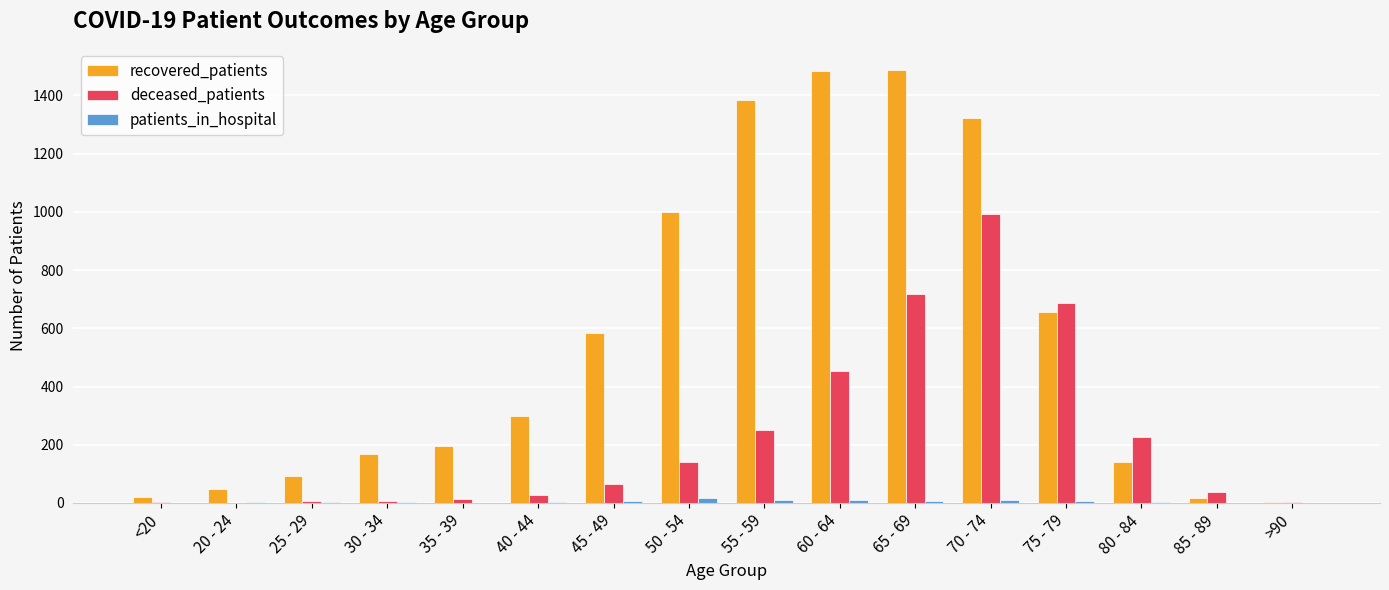

At which label does deceased_patients reach its peak?

70 - 74